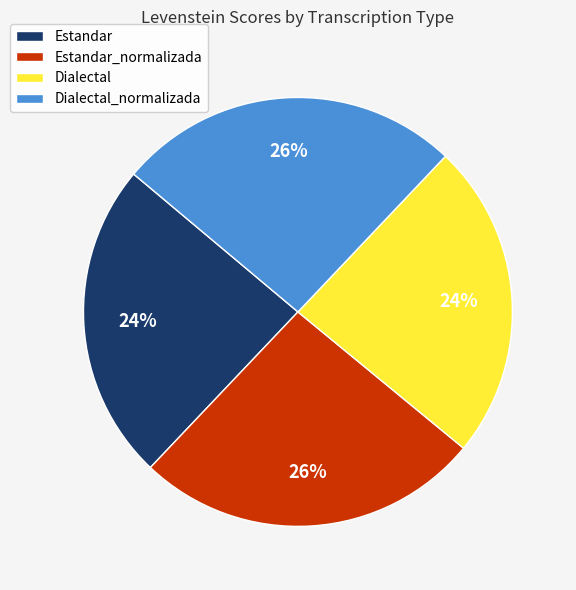

To the nearest percent, what is the difference between the largest and smallest slice percentages?

2%